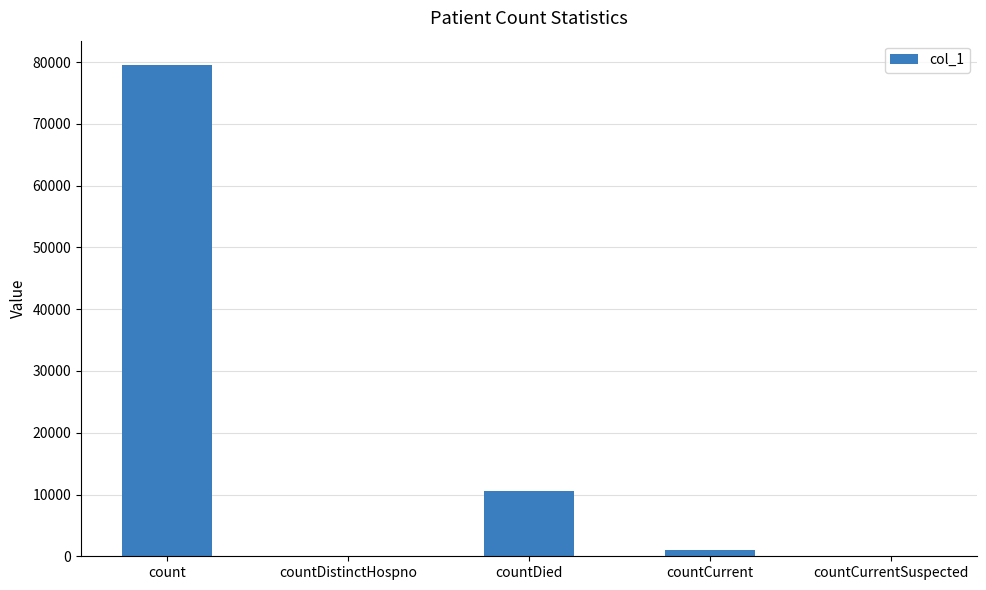

Is it true that the value at countCurrentSuspected is 0?

True